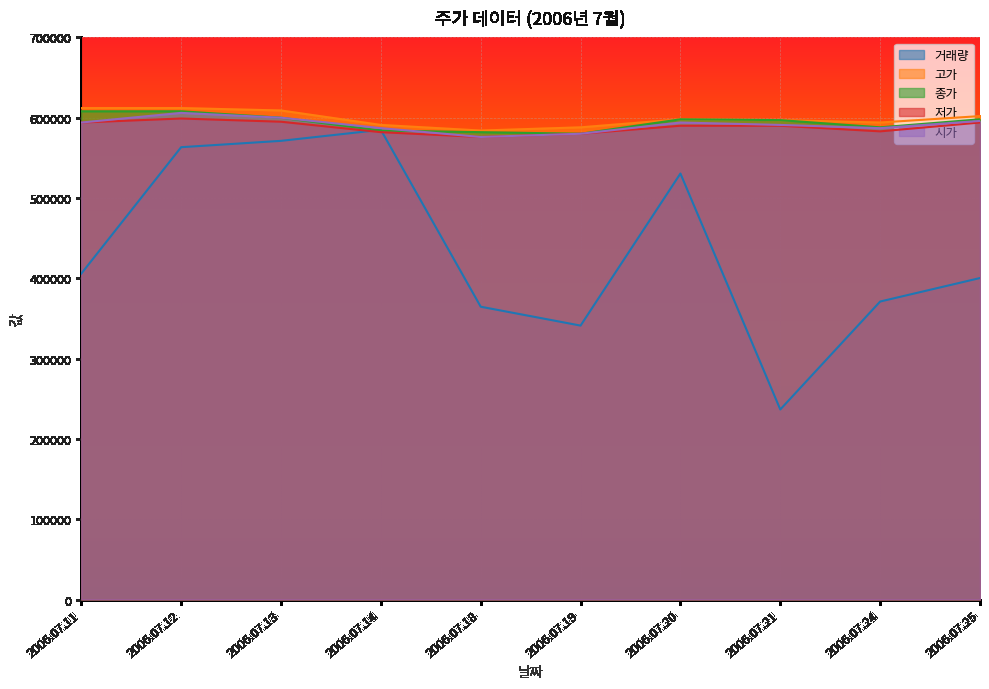

True or false: 시가 has a value of 272505.3 at 2006.07.14.

False